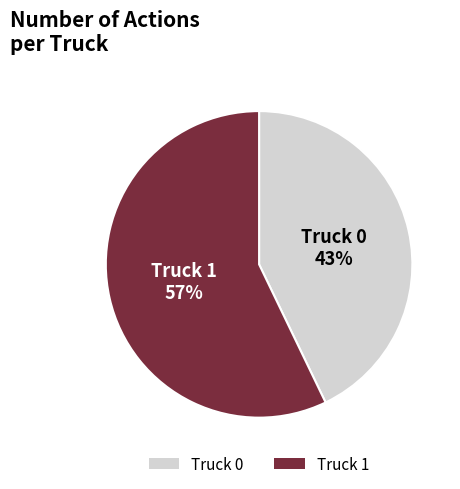

Approximately how many times larger is the value at Truck 1 compared to Truck 0?

1.3